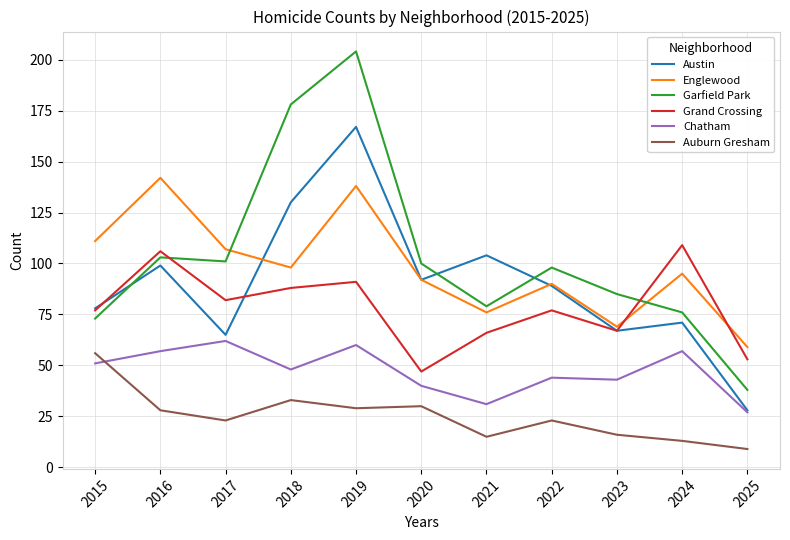

Which series has the widest spread of values?

Garfield Park